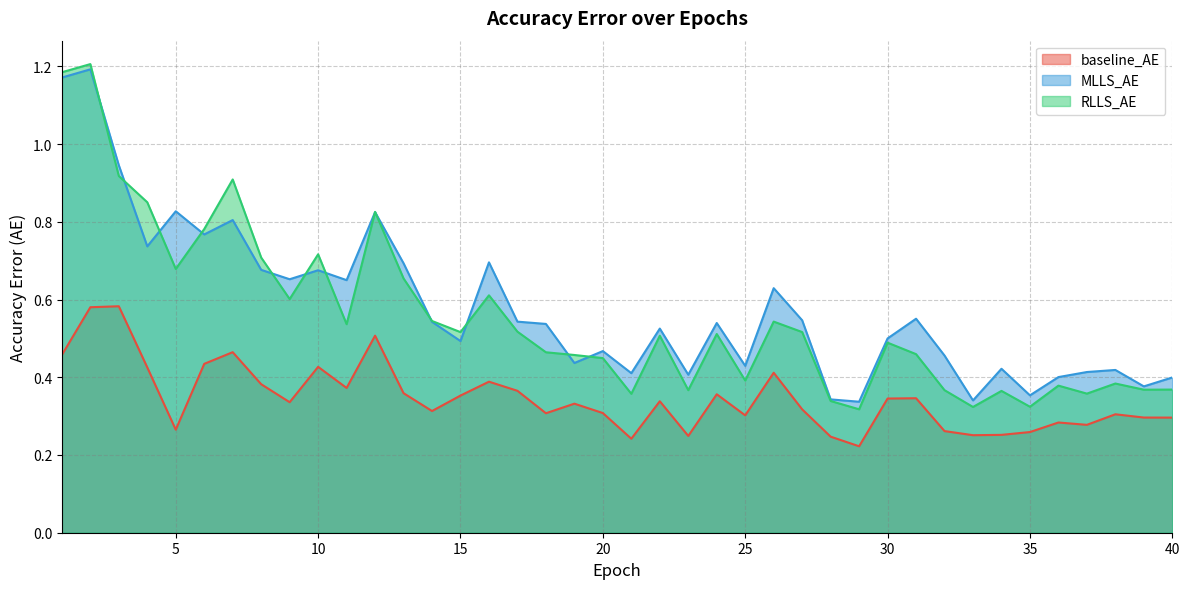

Which label corresponds to the largest value in the chart?

2